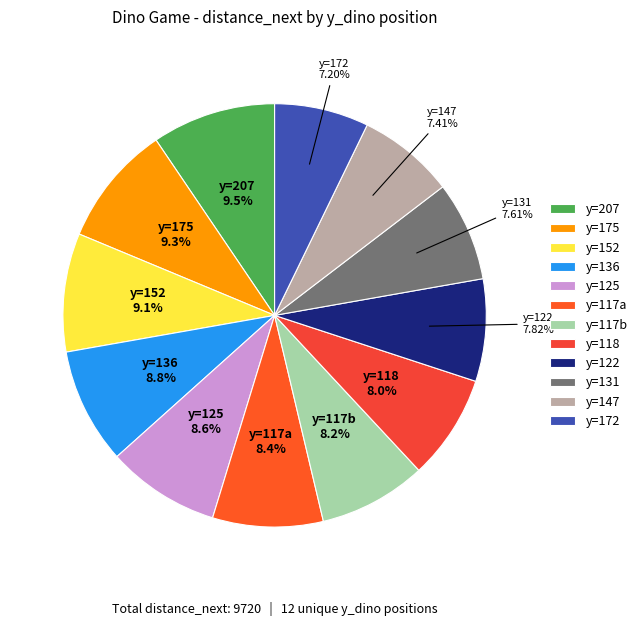

To the nearest percent, what is the average slice percentage?

8%